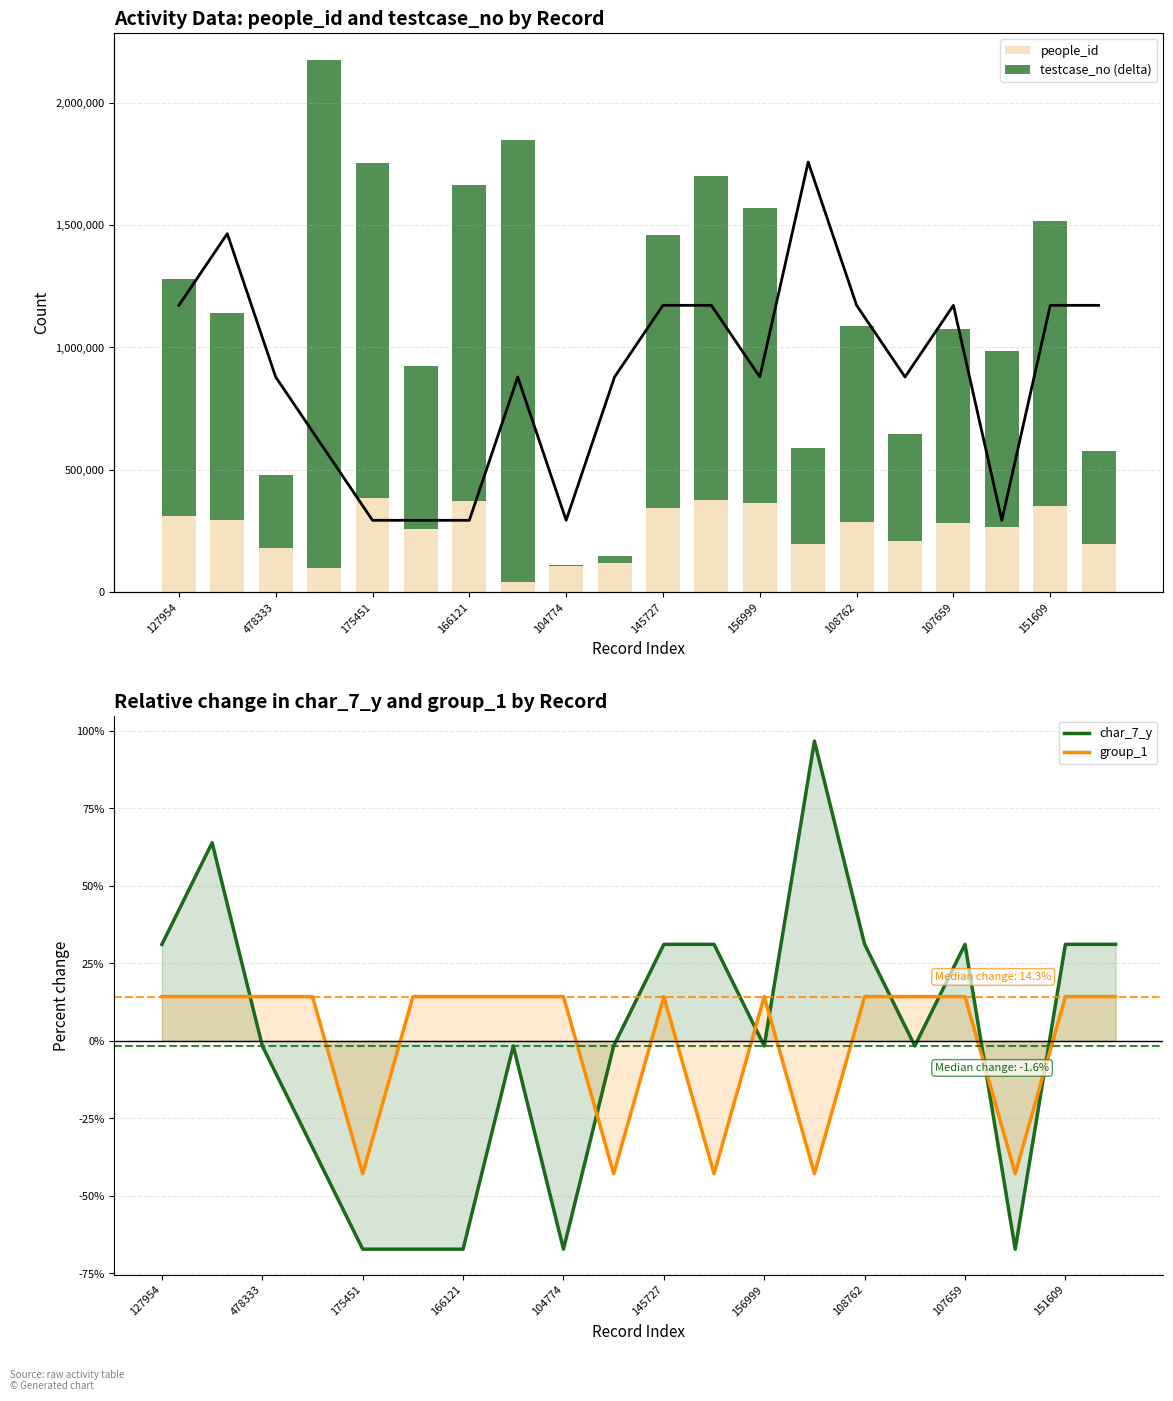

The value of char_7_y at 107659 is 16.4. True or false?

False